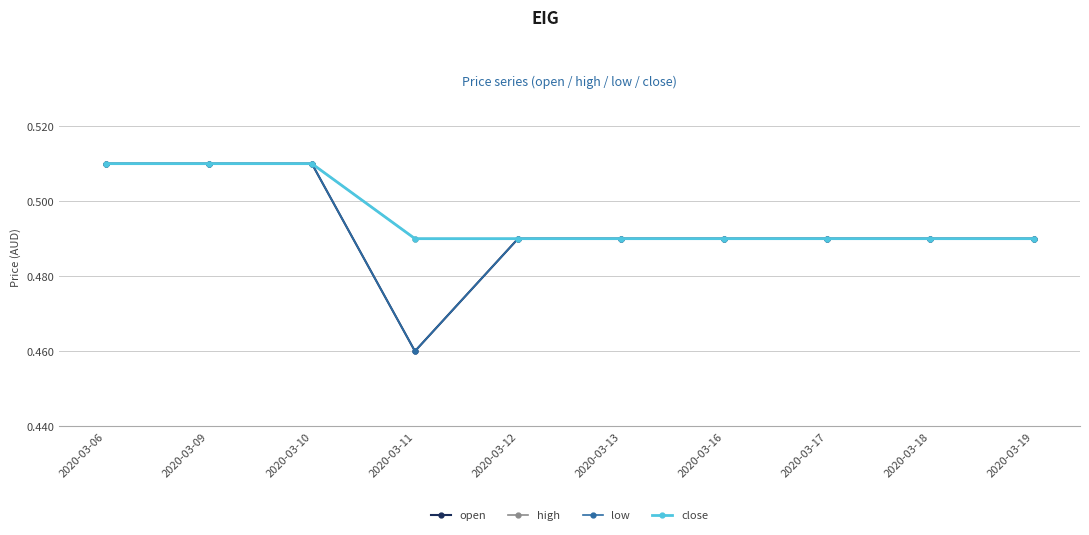

Does the chart have visible grid lines?

Yes